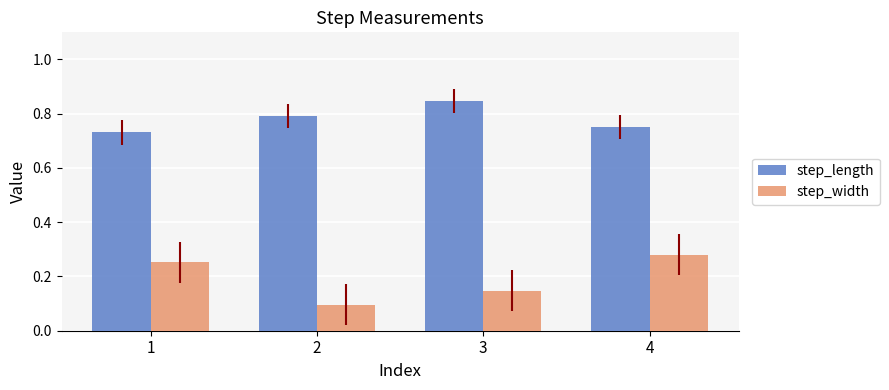

List the series in order of their overall mean, highest first.

step_length, step_width